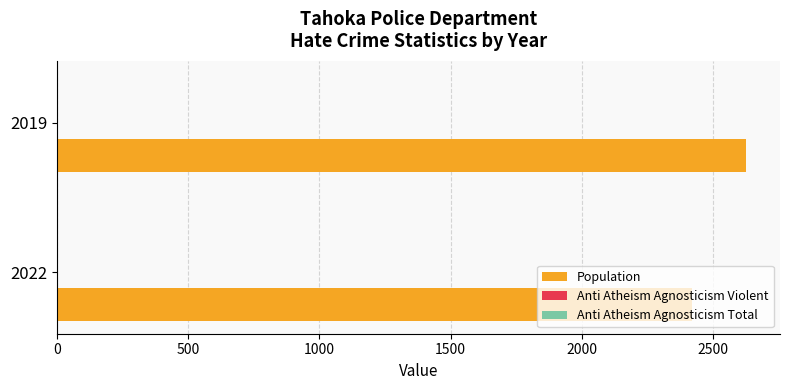

At which category is the sum across all series the highest?

2019